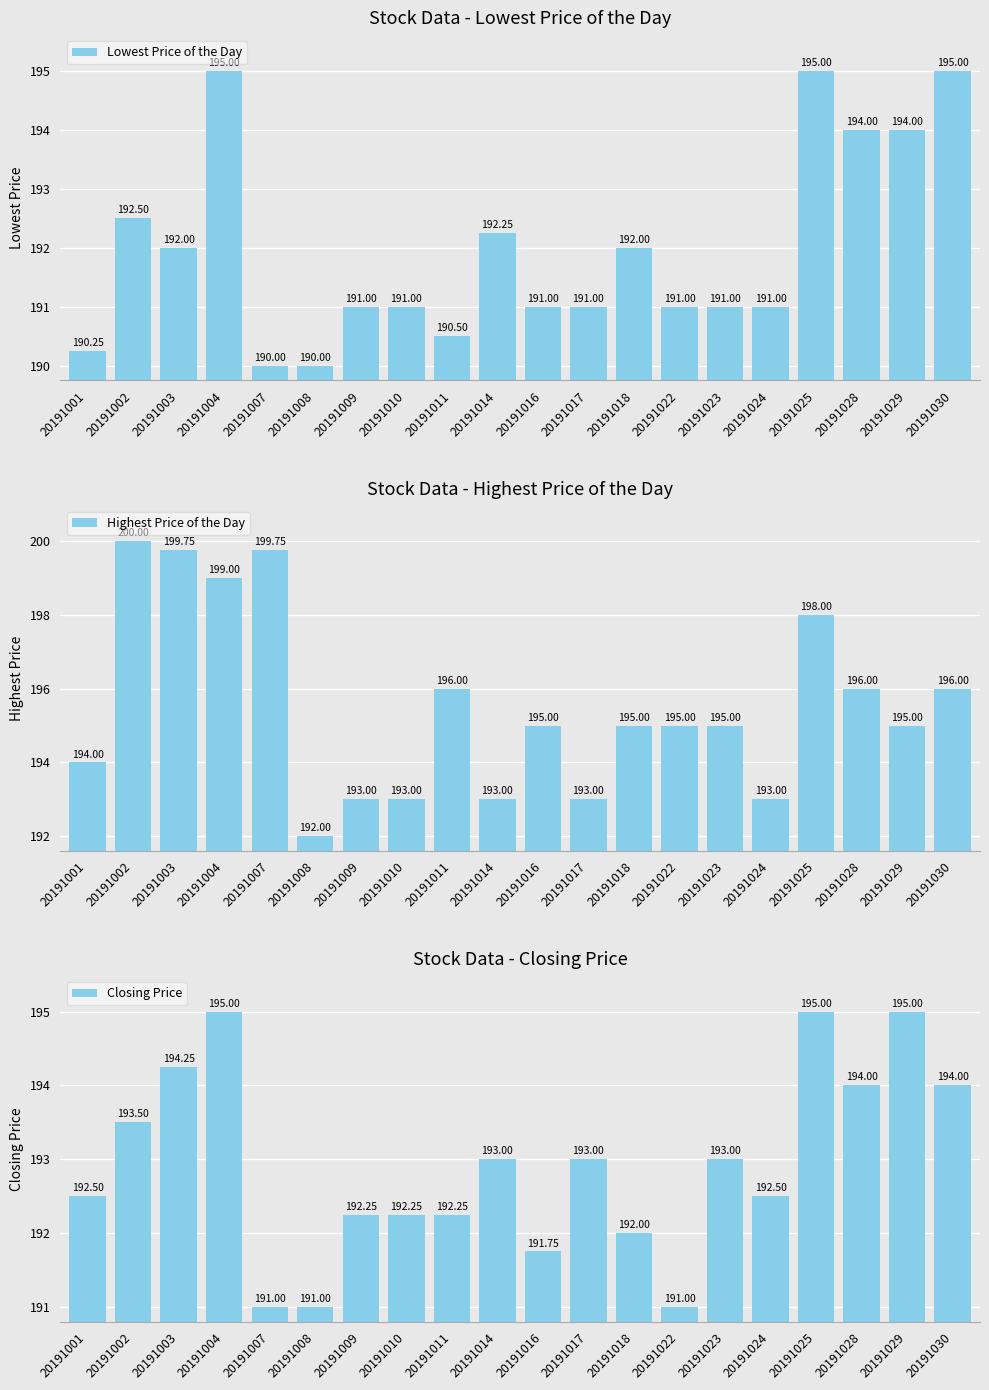

How many distinct data groups are displayed?

3